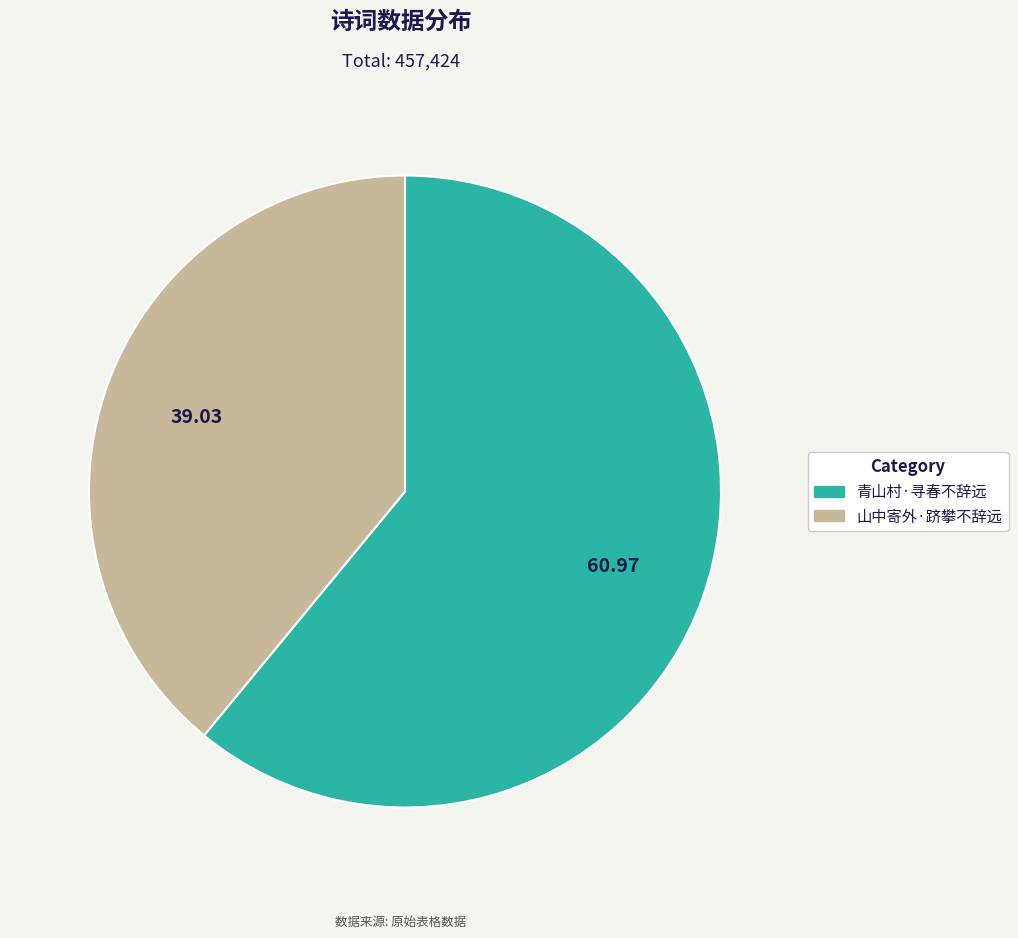

True or false: 山中寄外·跻攀不辞远 accounts for 49% of the total.

False